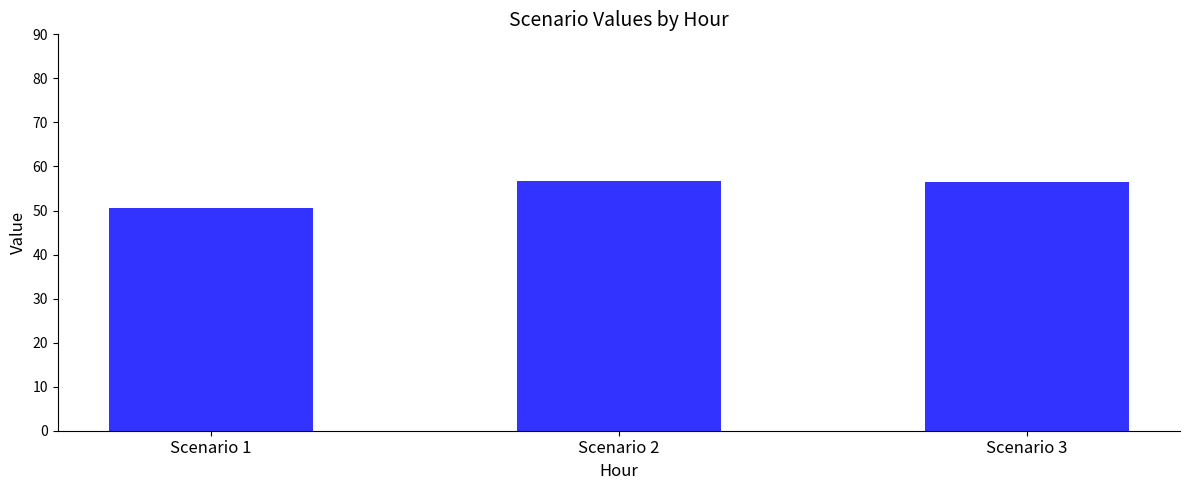

What is the approximate value at Scenario 3?

56.6